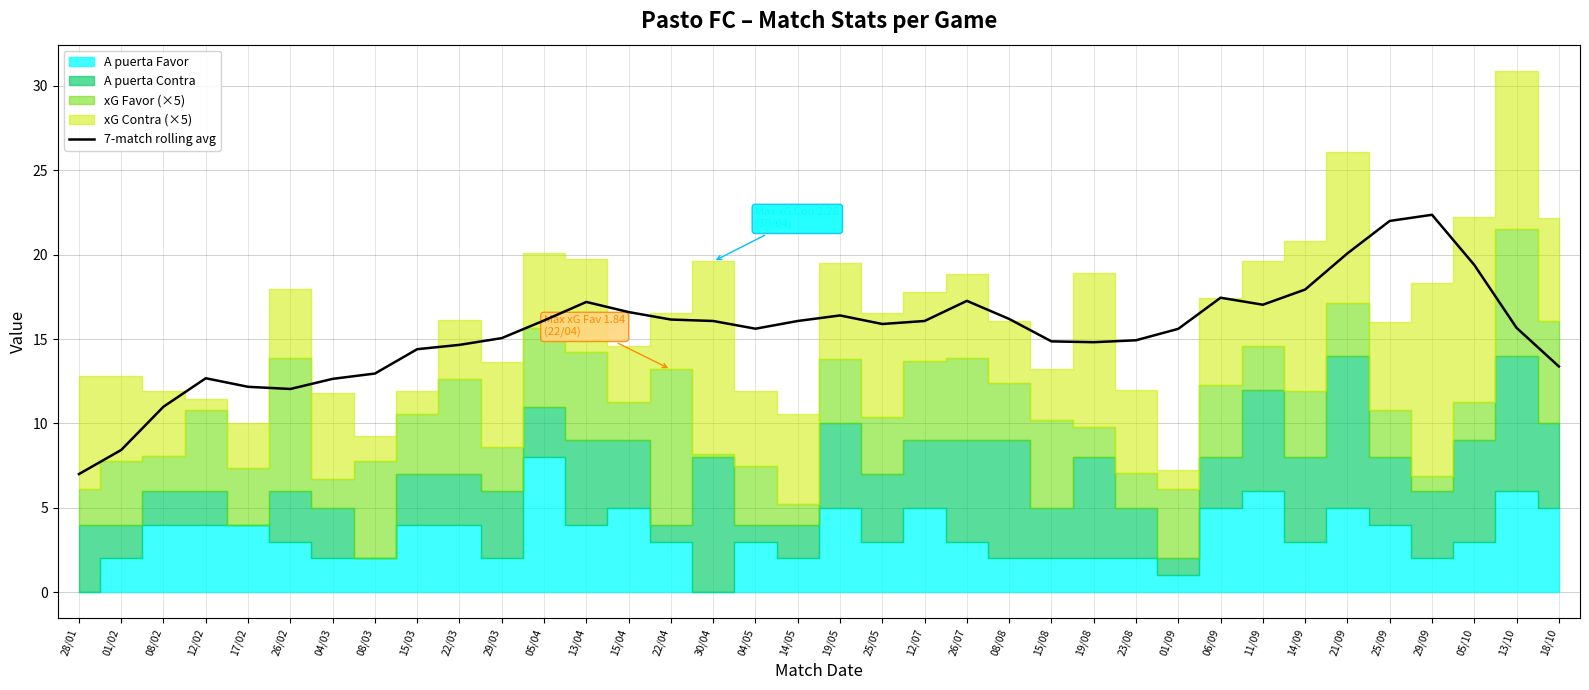

Which category has the lowest value in the 7-match rolling avg series?

28/01